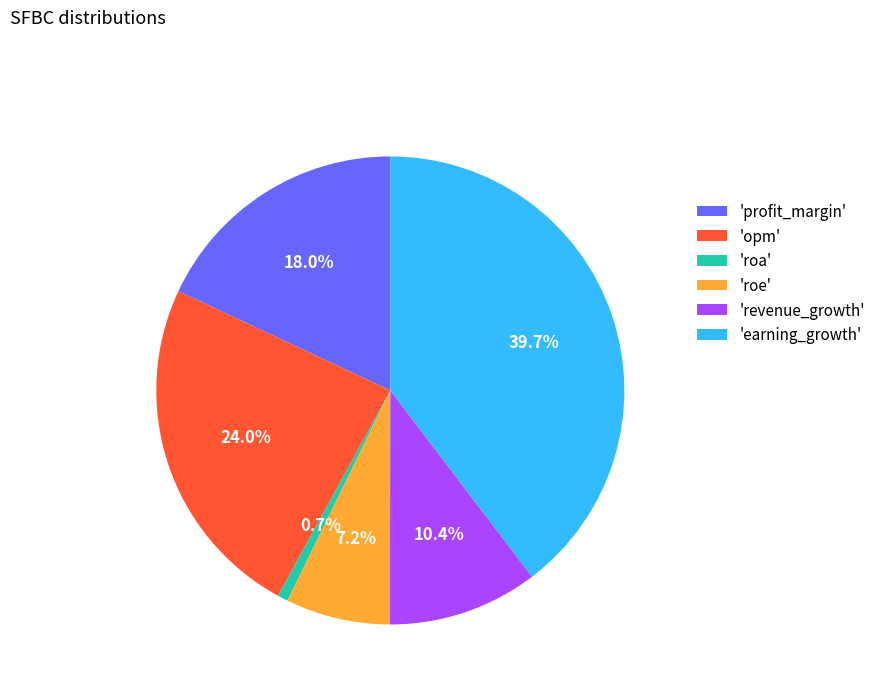

Rank the categories by value from highest to lowest.

'earning_growth', 'opm', 'profit_margin', 'revenue_growth', 'roe', 'roa'